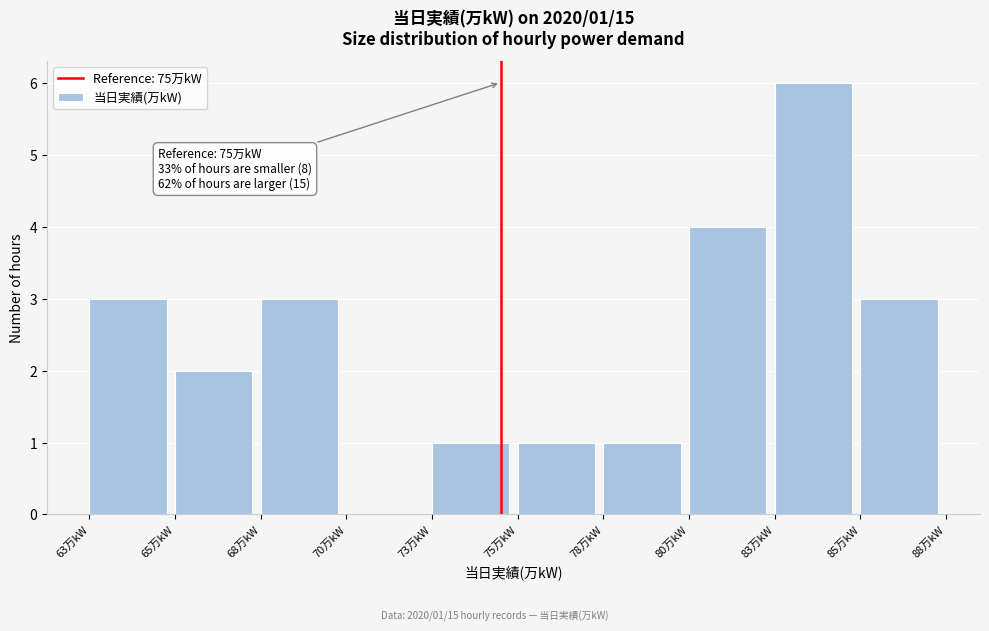

Reading left to right, list all the values displayed in this chart.

63万kW=3	65万kW=2	68万kW=3	70万kW=0	73万kW=1	75万kW=1	78万kW=1	80万kW=4	83万kW=6	85万kW=3